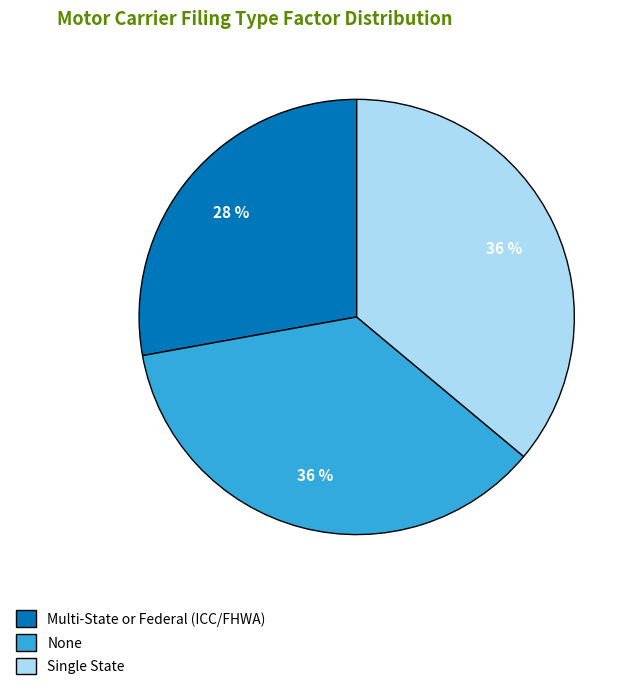

To the nearest percent, what portion does Single State represent?

36%